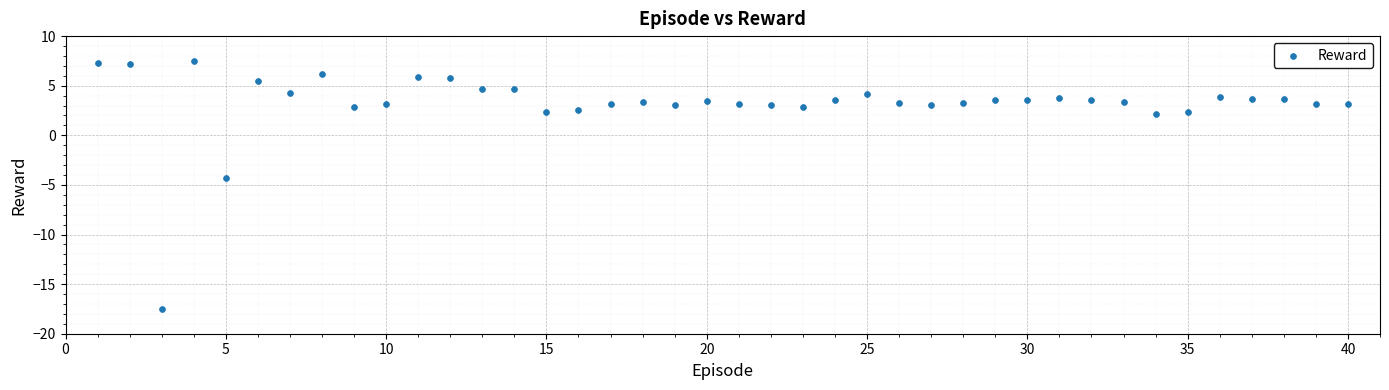

What is the range of Y values (max minus min)?

25.0